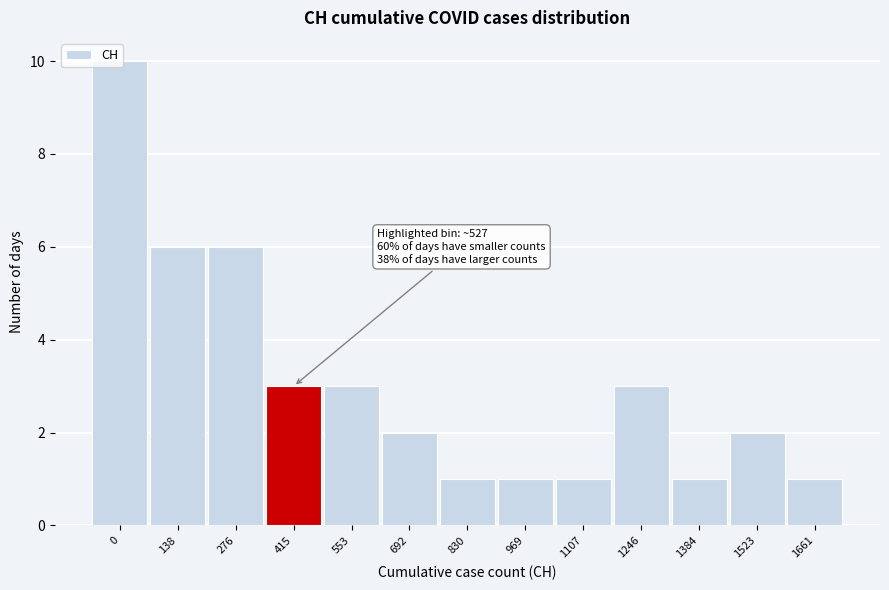

What is the maximum value shown in the chart?

10